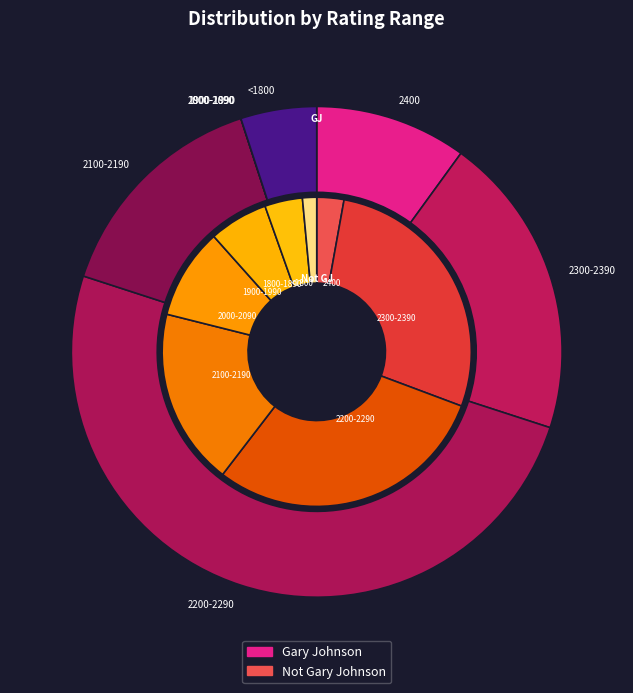

How many slices are in this pie chart?

8